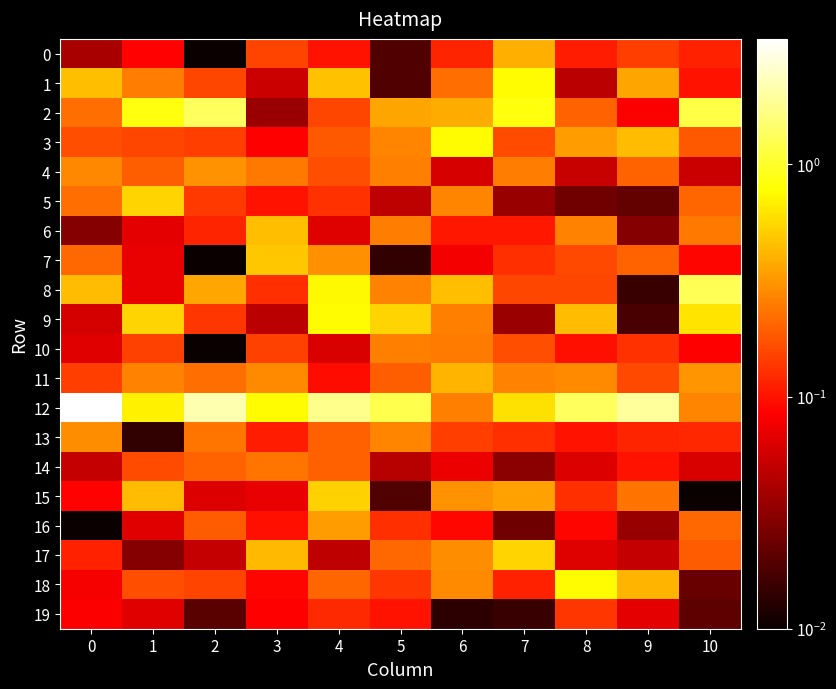

How many distinct data groups are displayed?

20